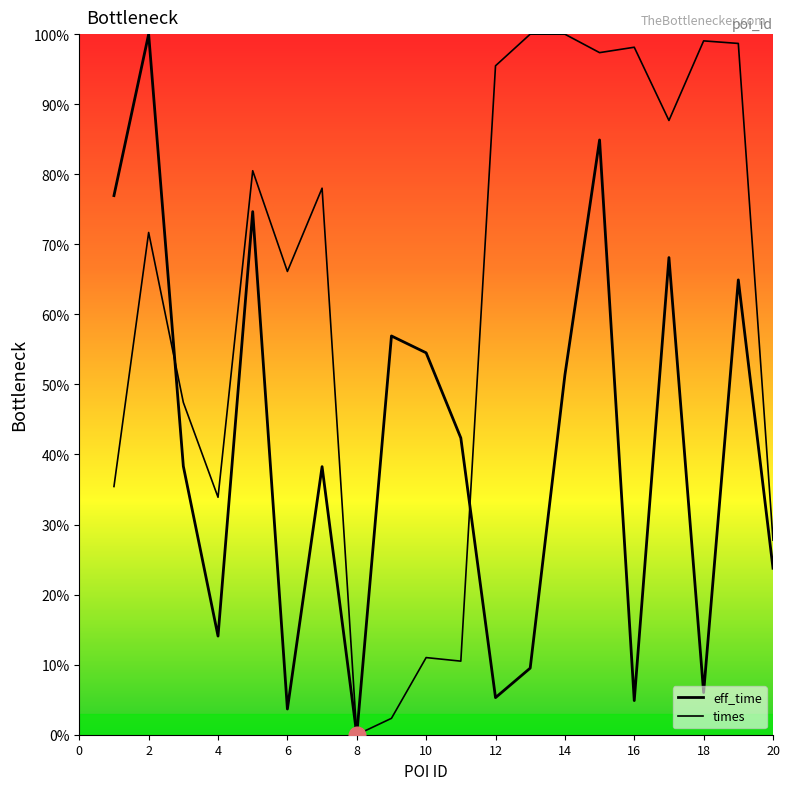

Which label corresponds to the smallest value in the chart?

8